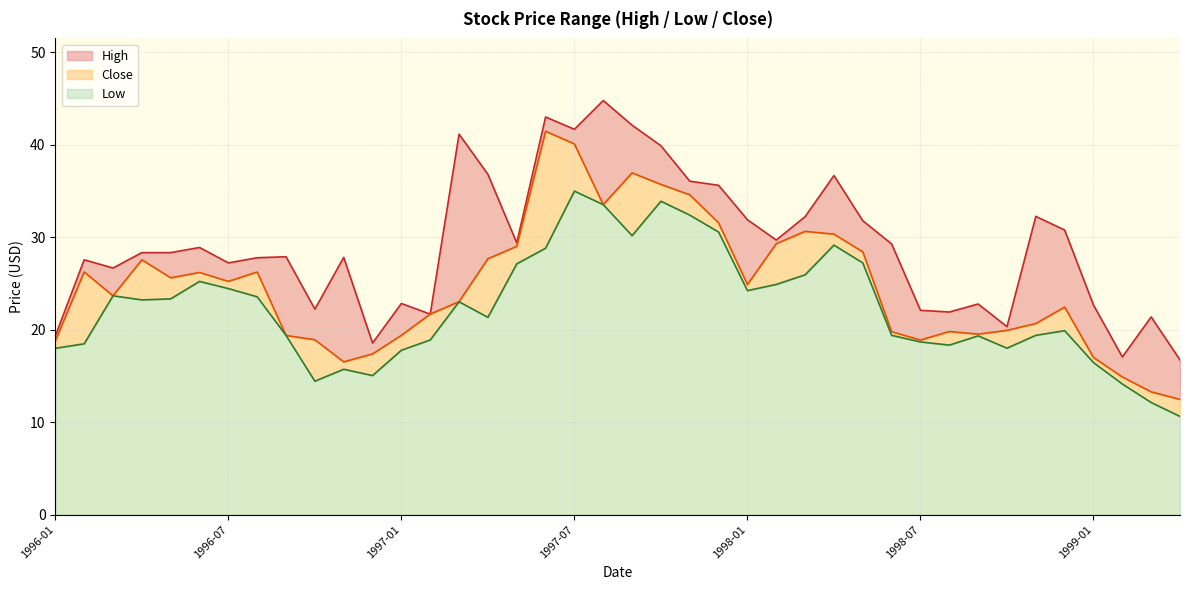

Is it true that Low equals 27.7 at 1998-07?

False